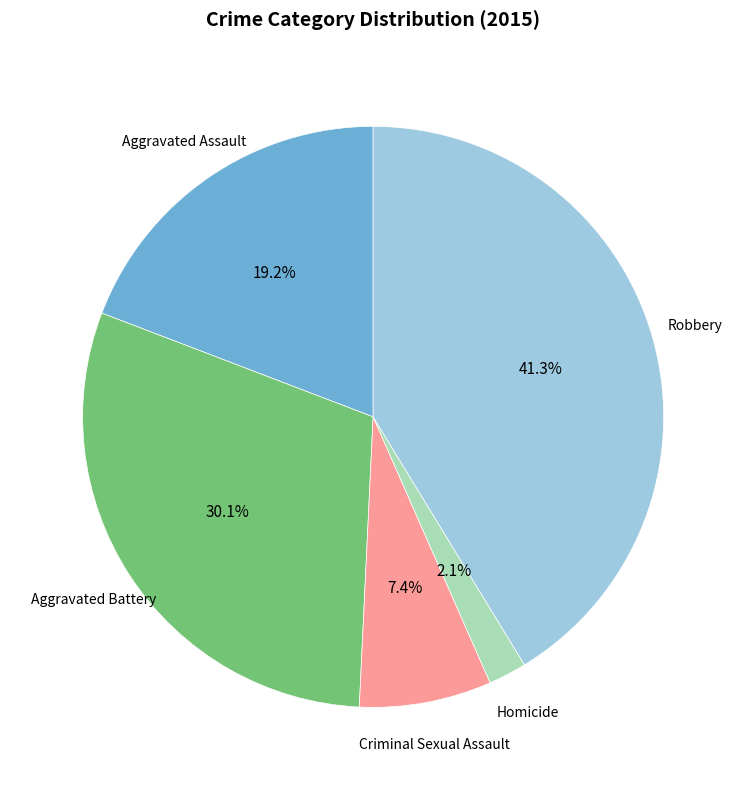

Which slice is the largest?

Robbery